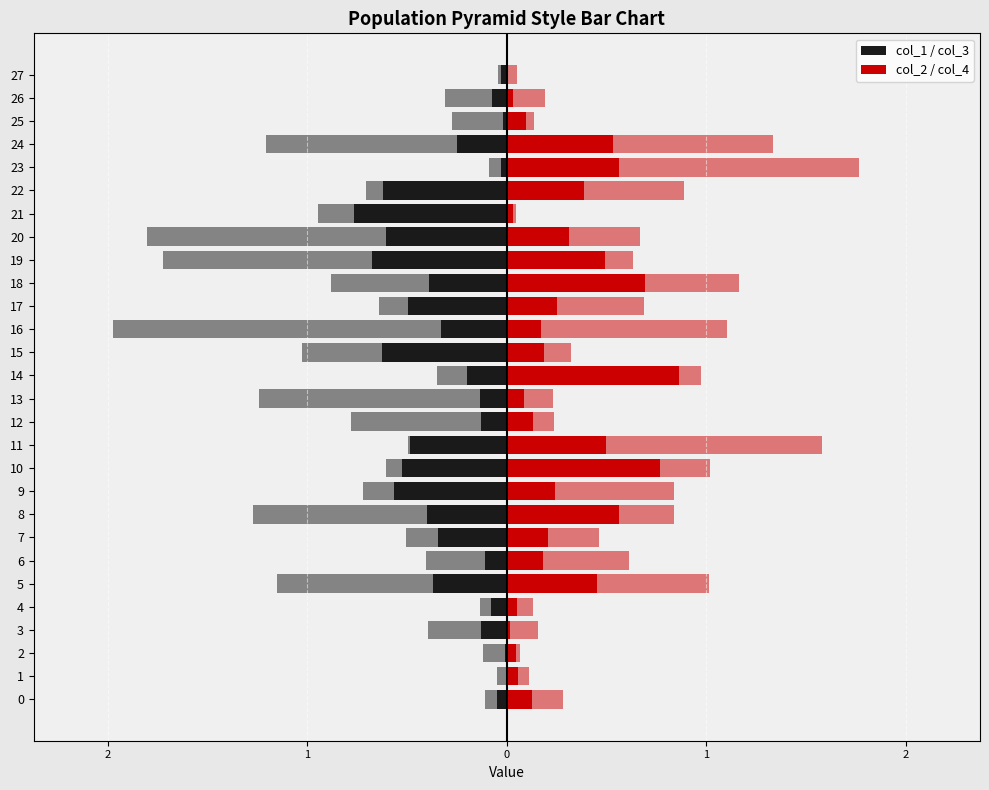

At which category does the chart reach its peak across all series?

23